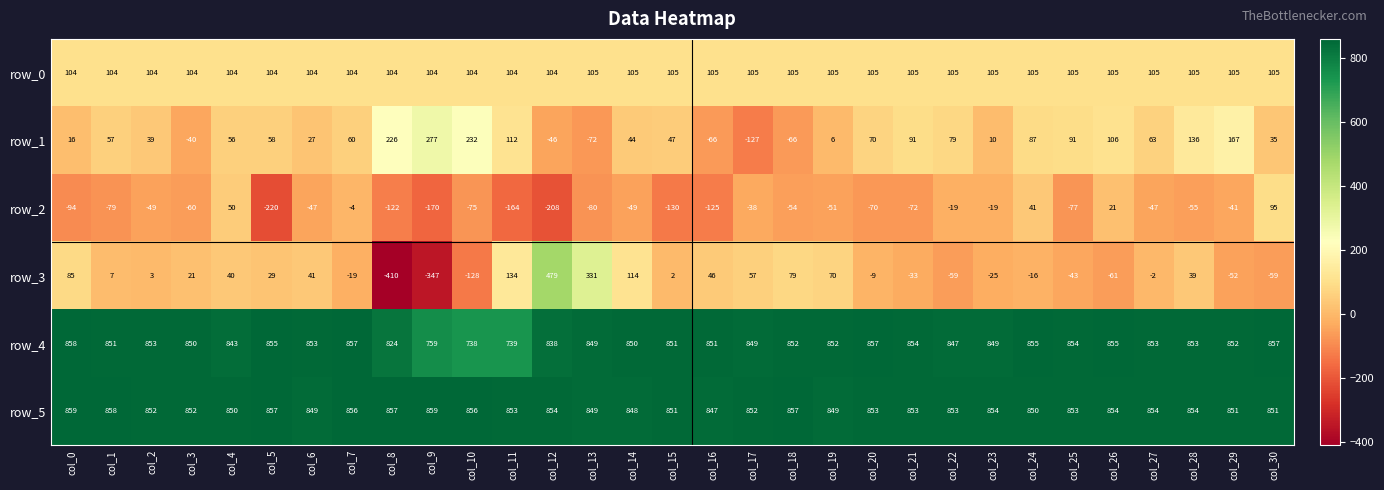

At which label does row_3 reach its minimum?

col_8